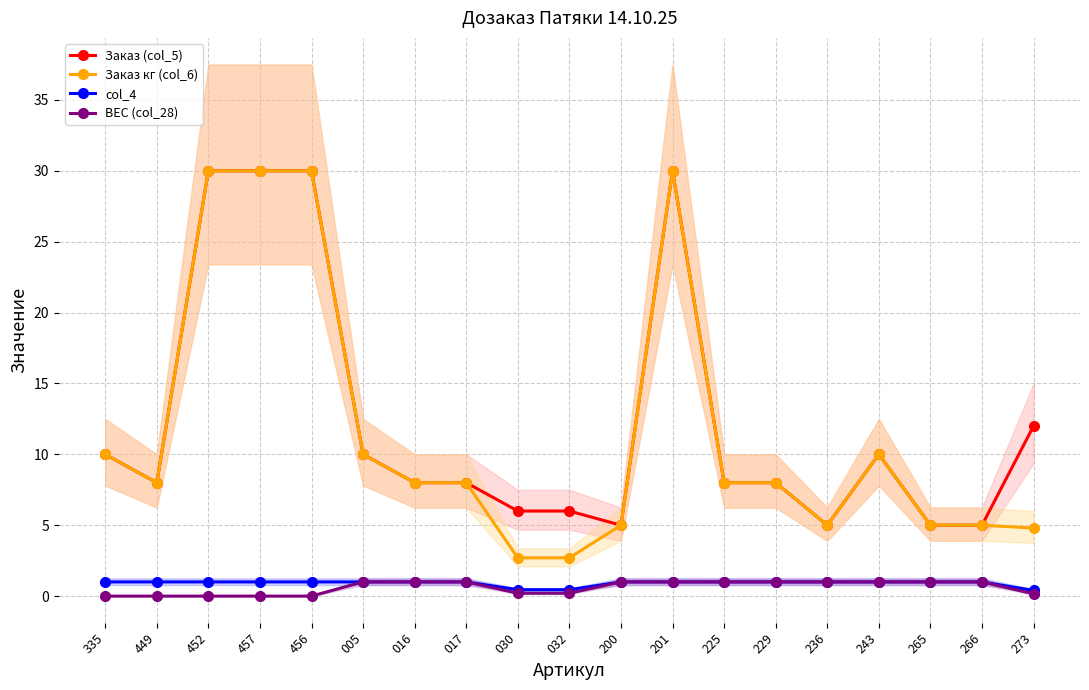

At 236, list the series in order from smallest to largest.

col_4, ВЕС (col_28), Заказ (col_5), Заказ кг (col_6)